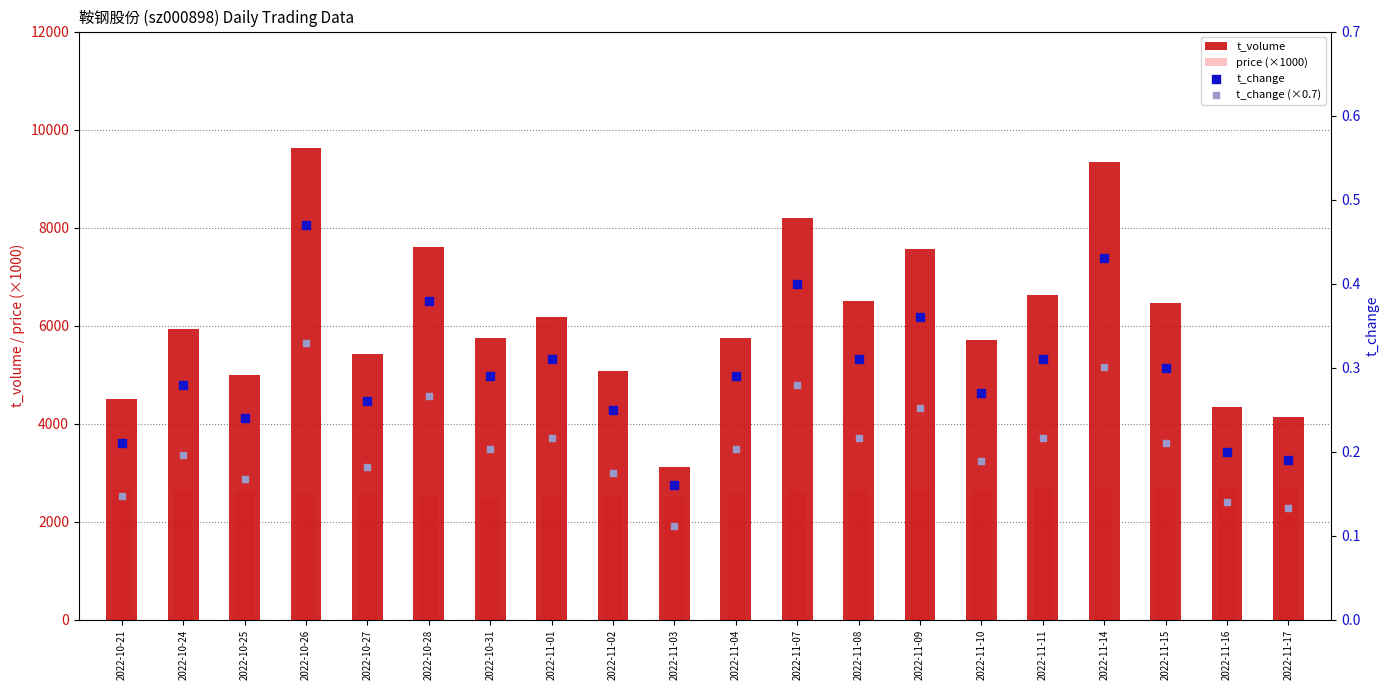

Which series has the largest Y range (max minus min)?

t_volume